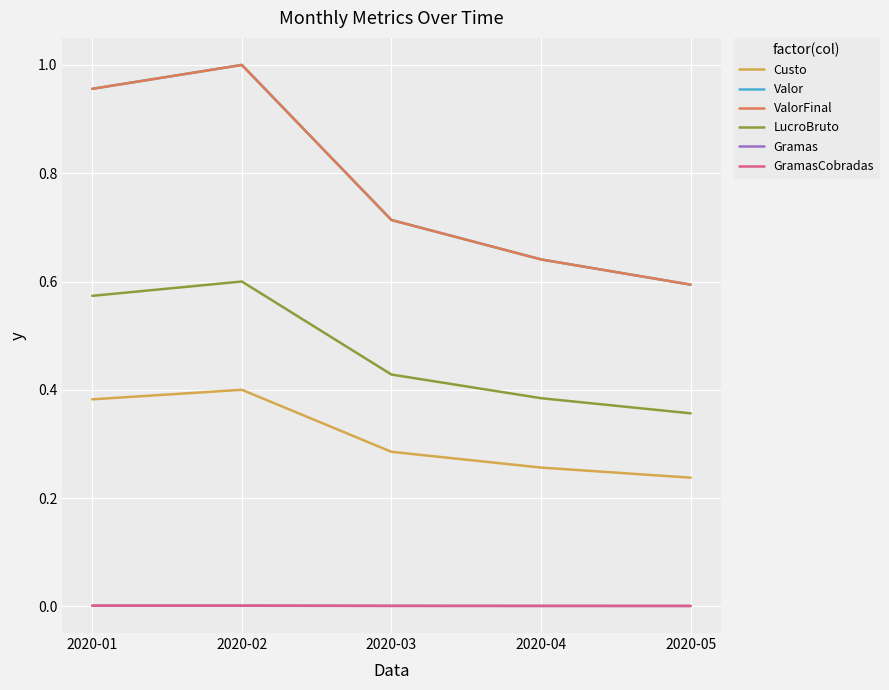

Does the chart have visible grid lines?

Yes